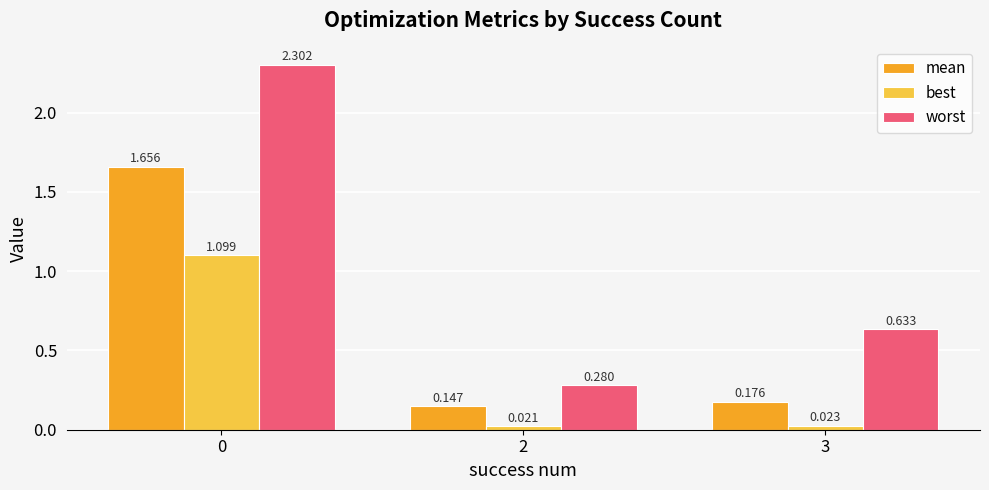

Which series has the largest total across all categories?

worst